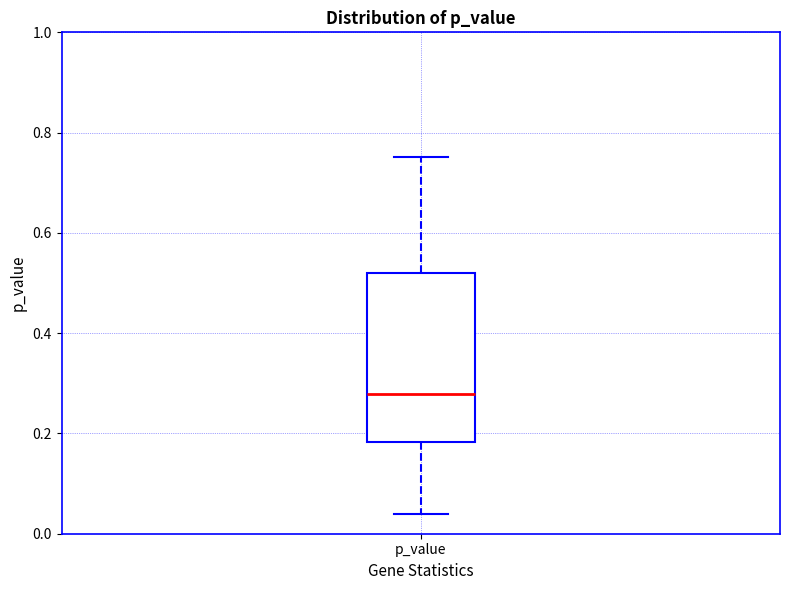

Where is the lower edge of the box for p_value on the y-axis? The values are not printed on the chart, so give them approximately, as read against the axis.

0.18